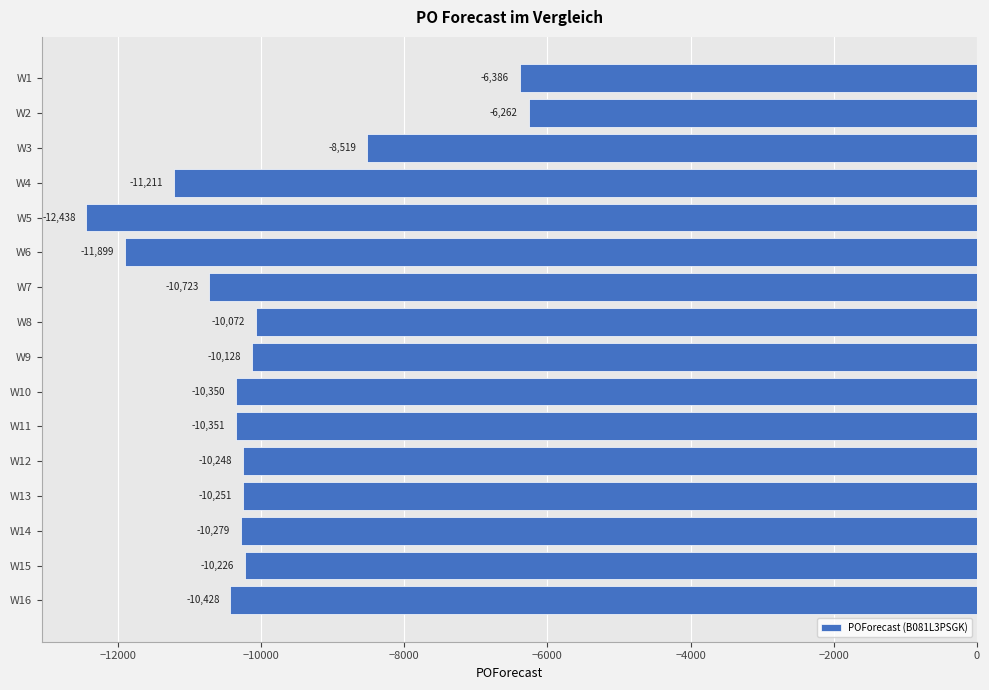

Rank the categories by value from lowest to highest.

W5, W6, W4, W7, W16, W11, W10, W14, W13, W12, W15, W9, W8, W3, W1, W2